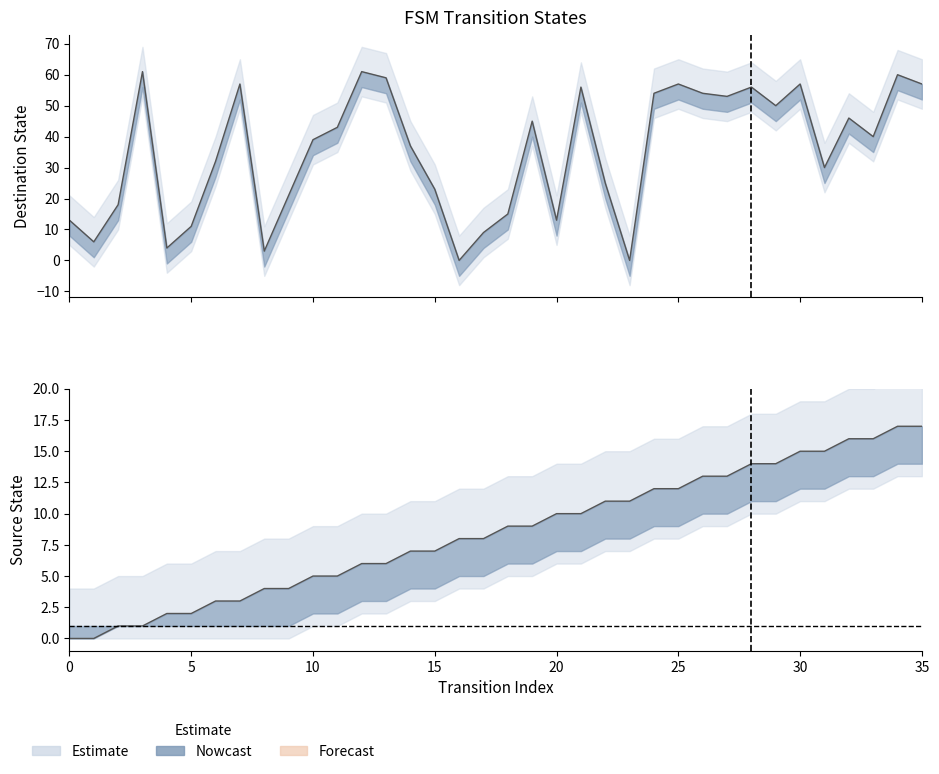

Where does the source_state series first go above 5?

12